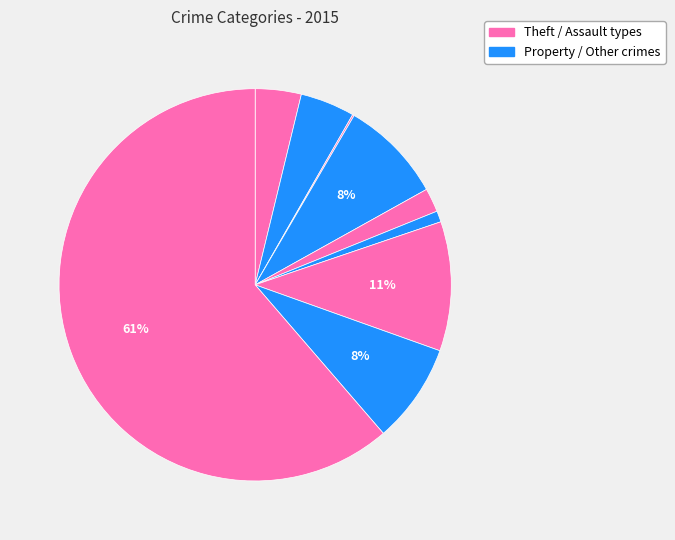

Count the number of slices in the pie.

9